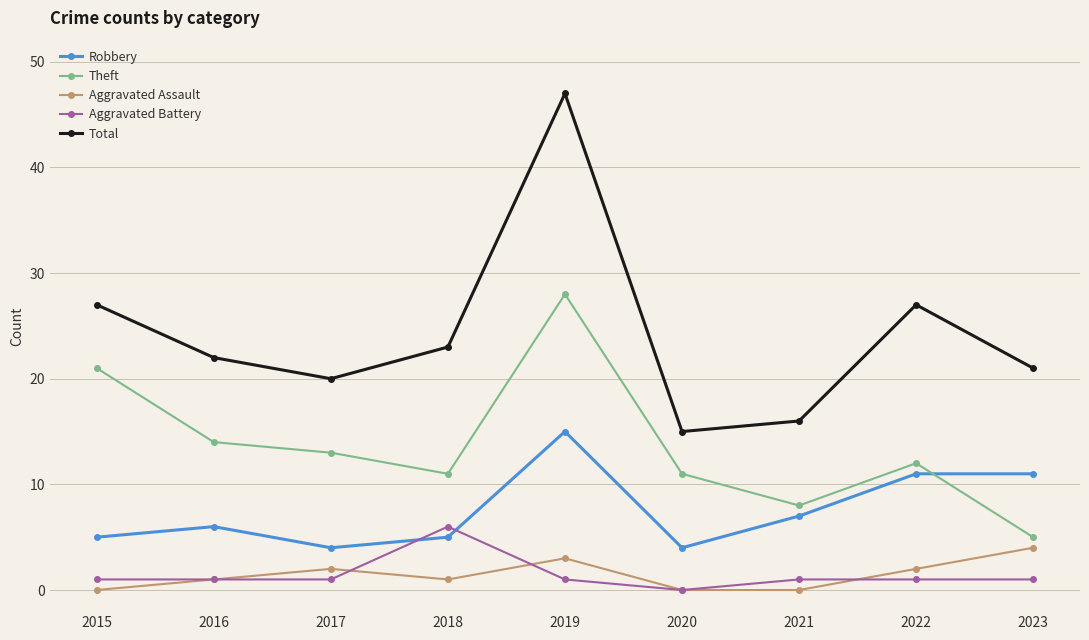

True or false: Theft and Aggravated Assault intersect in this chart.

False